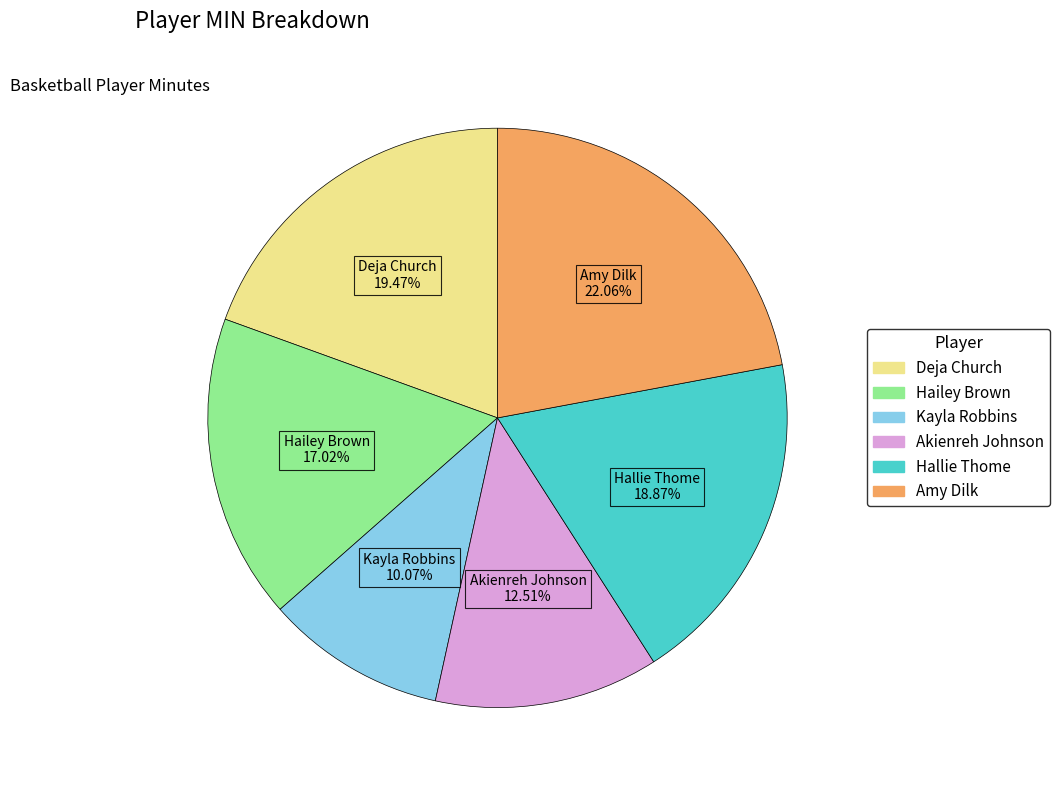

To the nearest percent, what portion does Hallie Thome represent?

19%